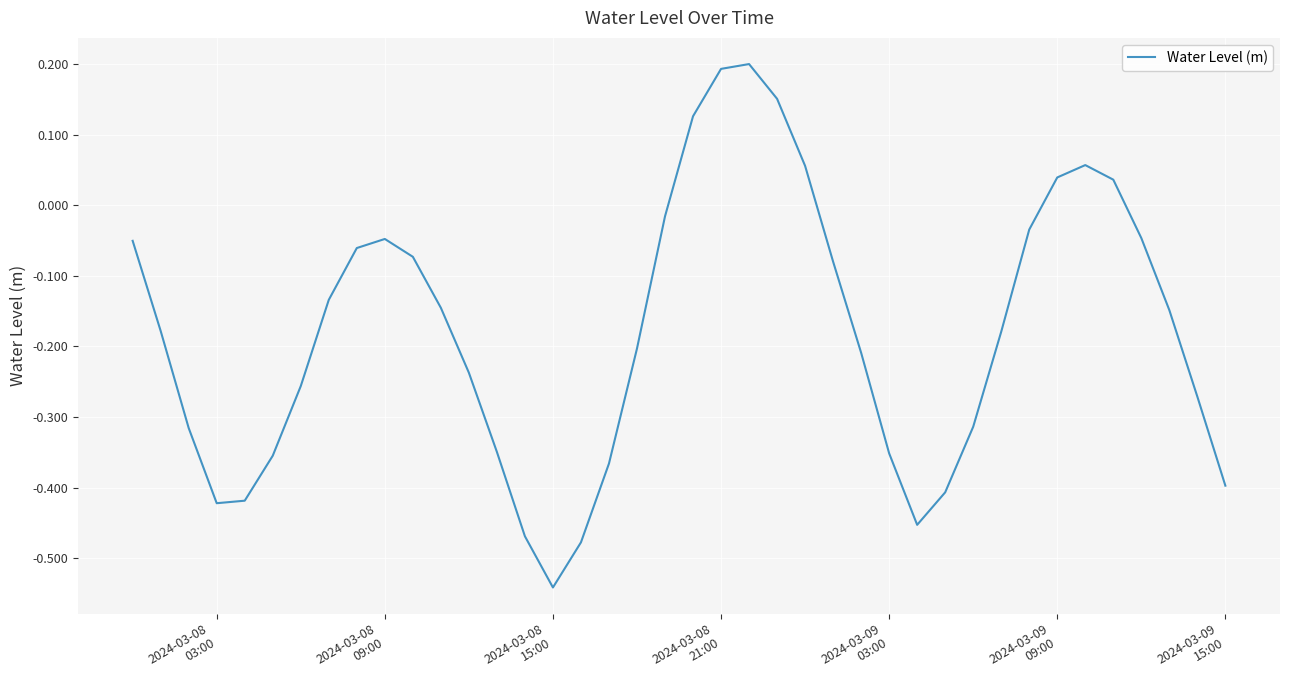

What is the difference between the maximum and minimum values?

0.7